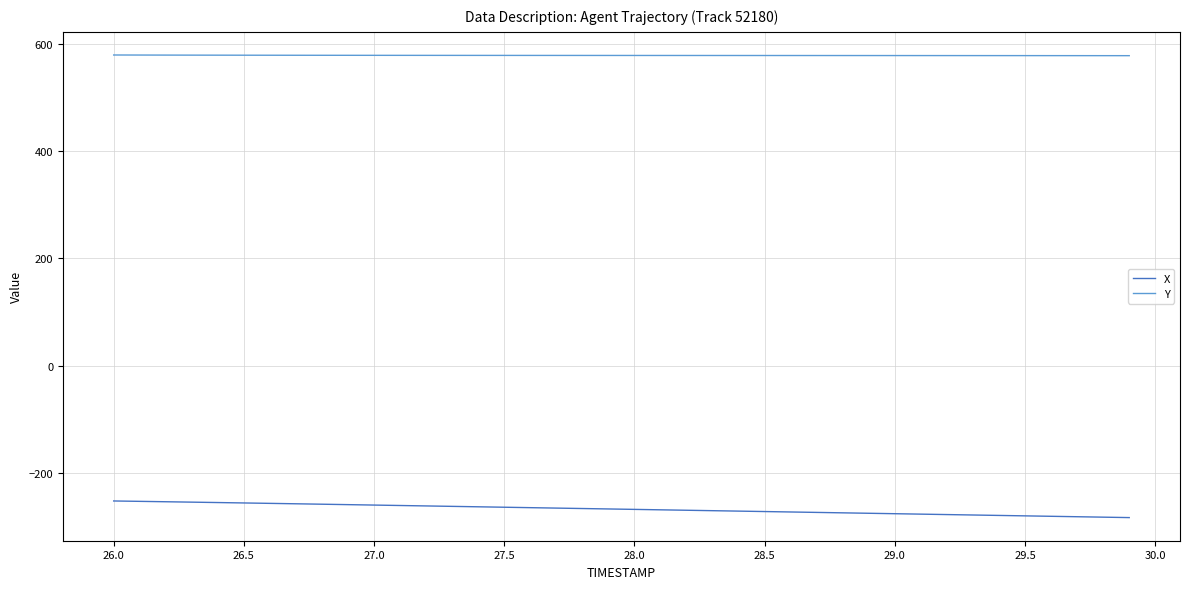

Count the number of data series in this chart.

2